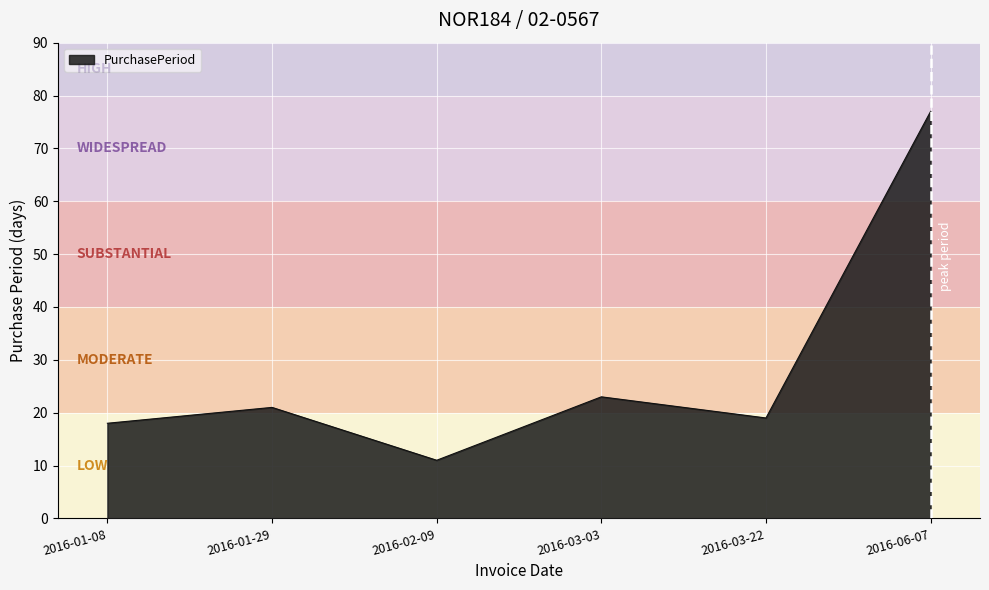

What position from the left is 2016-03-22?

5